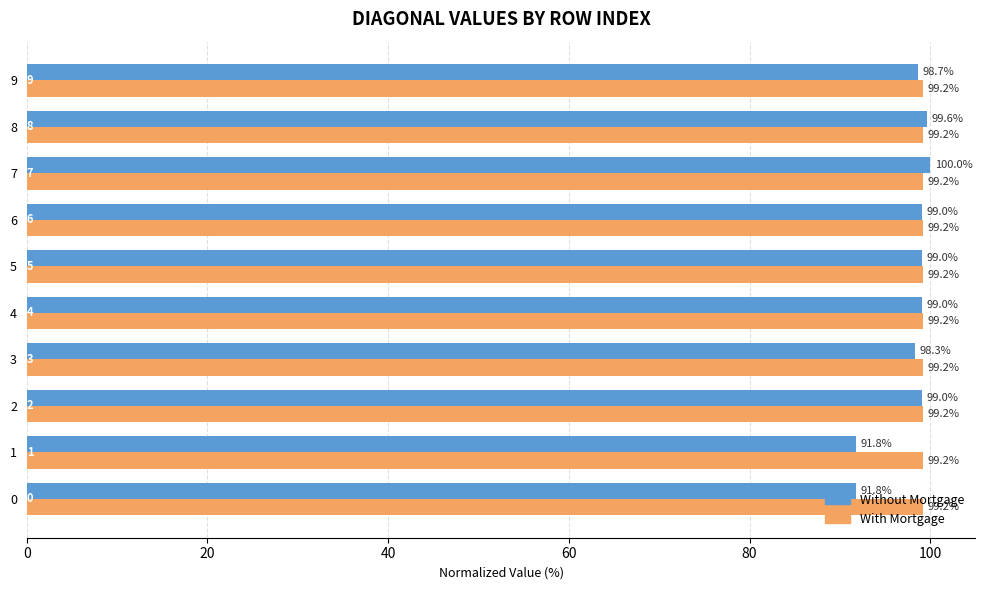

Which category has the highest value in the Without Mortgage series?

7